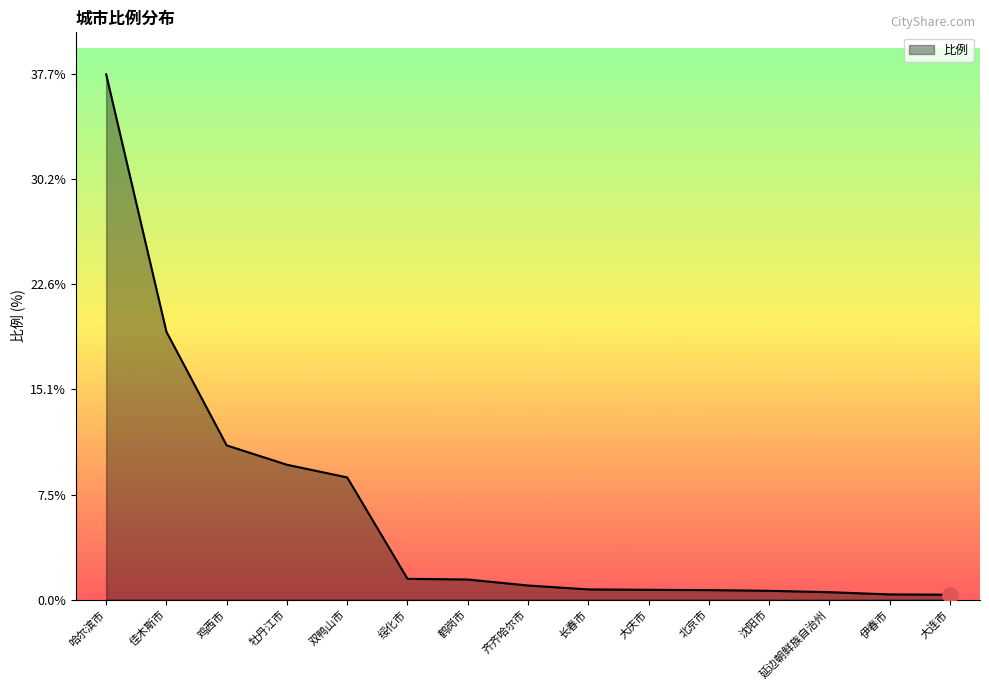

What is the change in value from 牡丹江市 to 伊春市?

-9.3